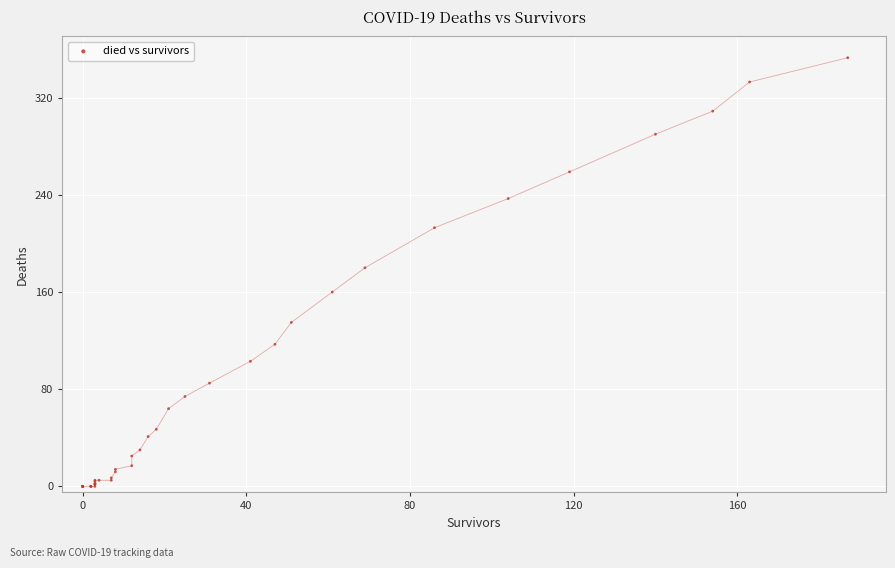

What Y value in the scatter plot is closest to 176?

180